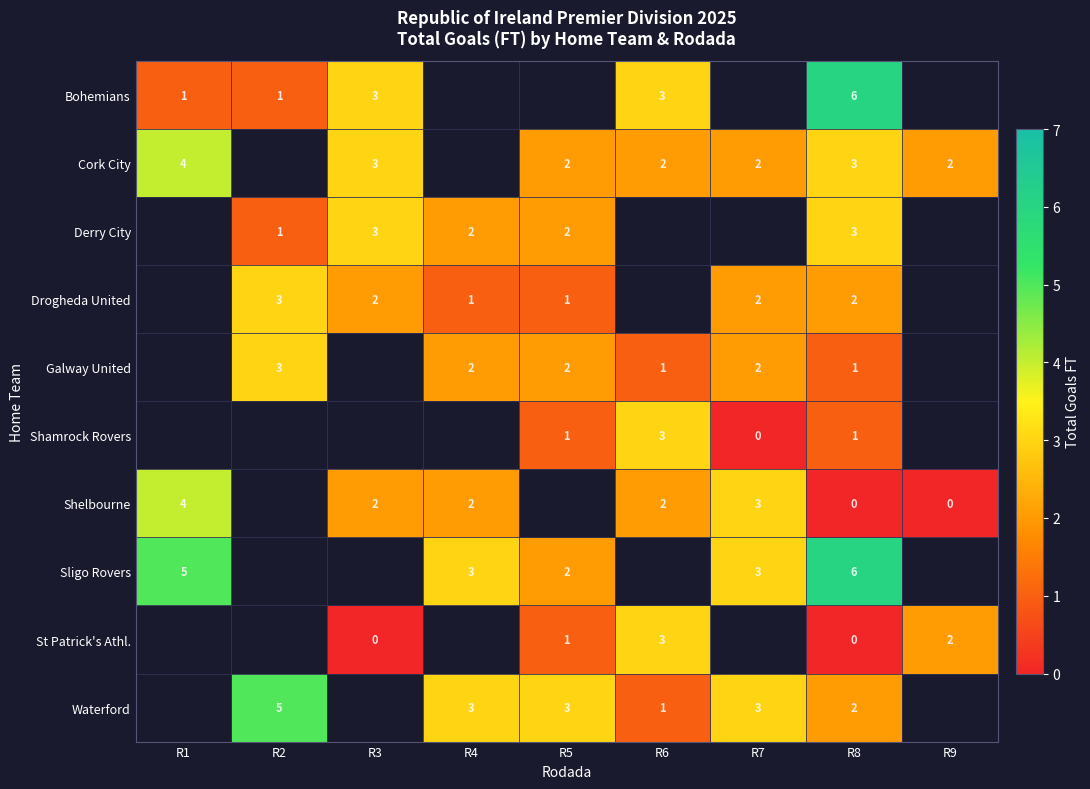

The Sligo Rovers series shows 3 at R4. True or false?

True